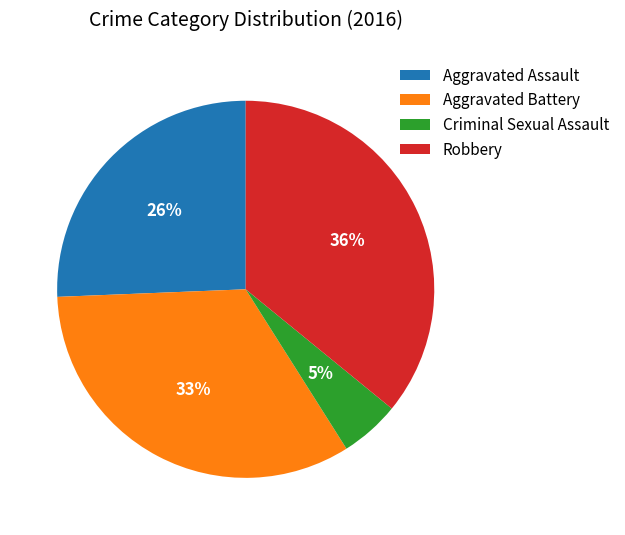

What percentage is the Criminal Sexual Assault slice, to the nearest percent?

5%